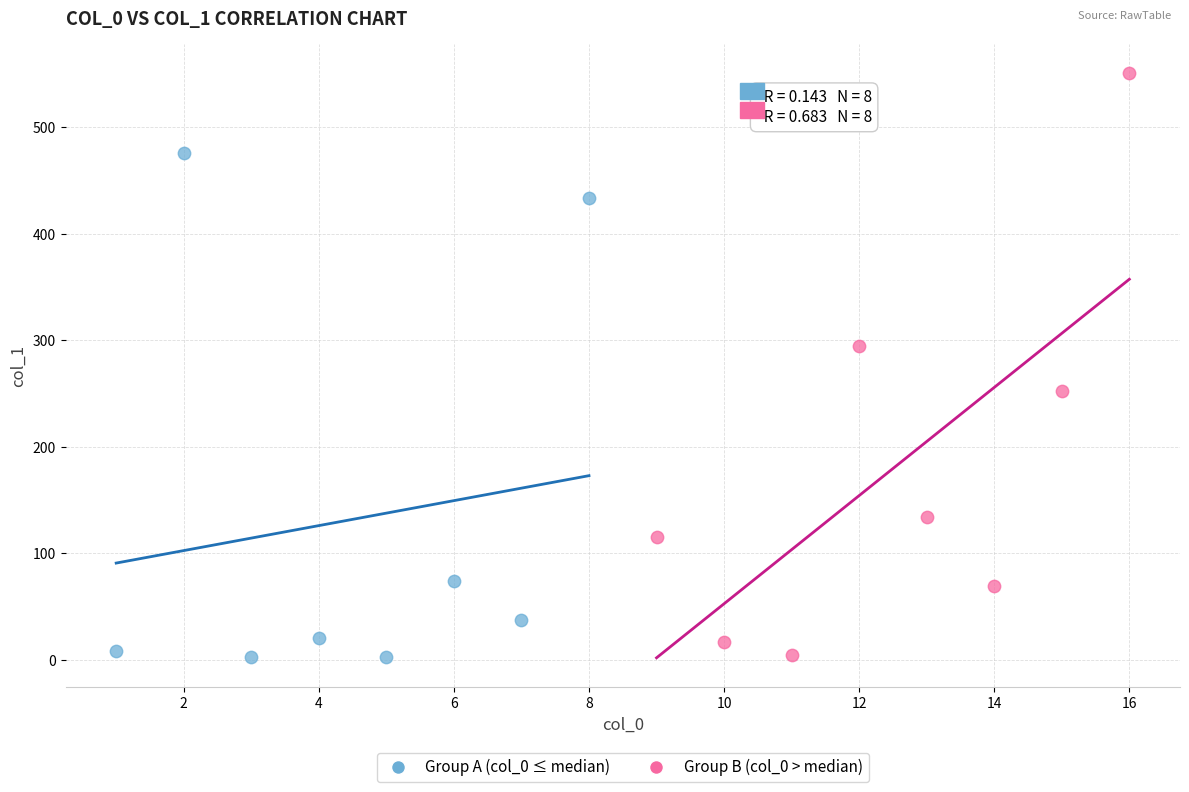

What are all the series names shown in the legend?

Group A (col_0 ≤ median), Group B (col_0 > median)